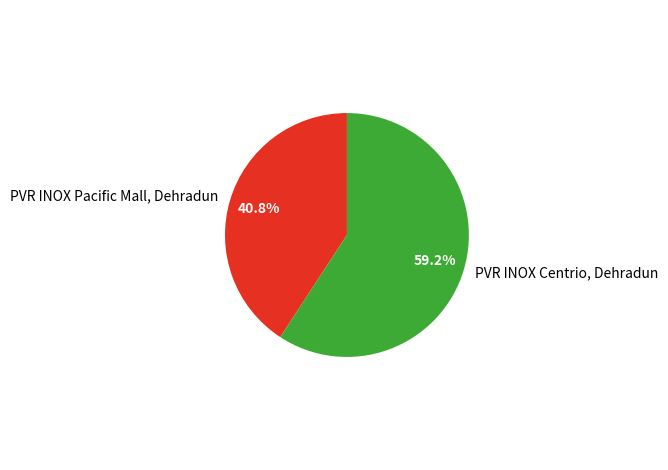

Which slice is the smallest?

PVR INOX Pacific Mall, Dehradun